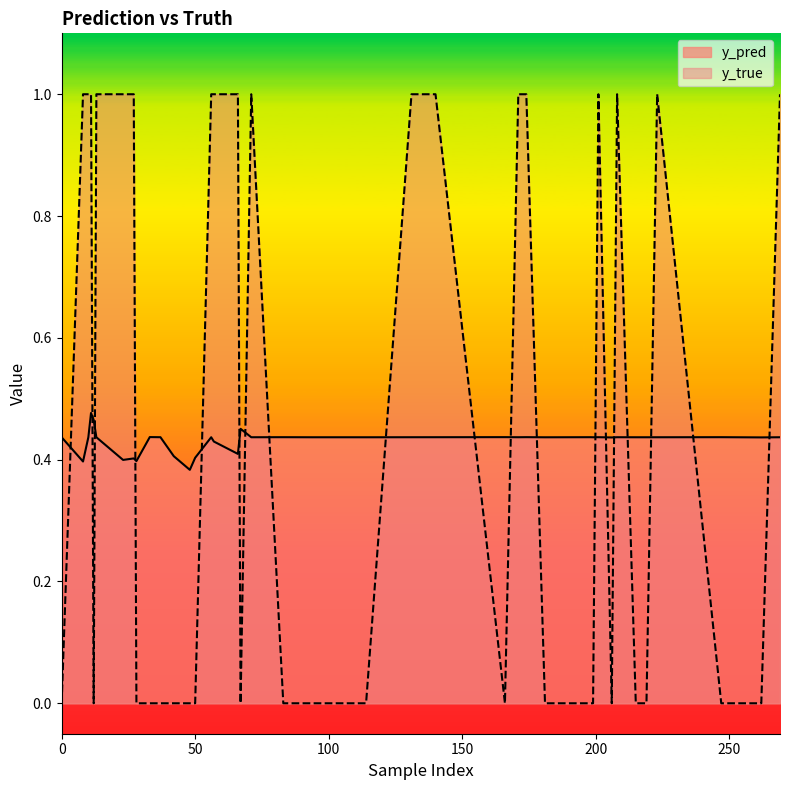

At 8, list the series in order from largest to smallest.

y_true, y_pred